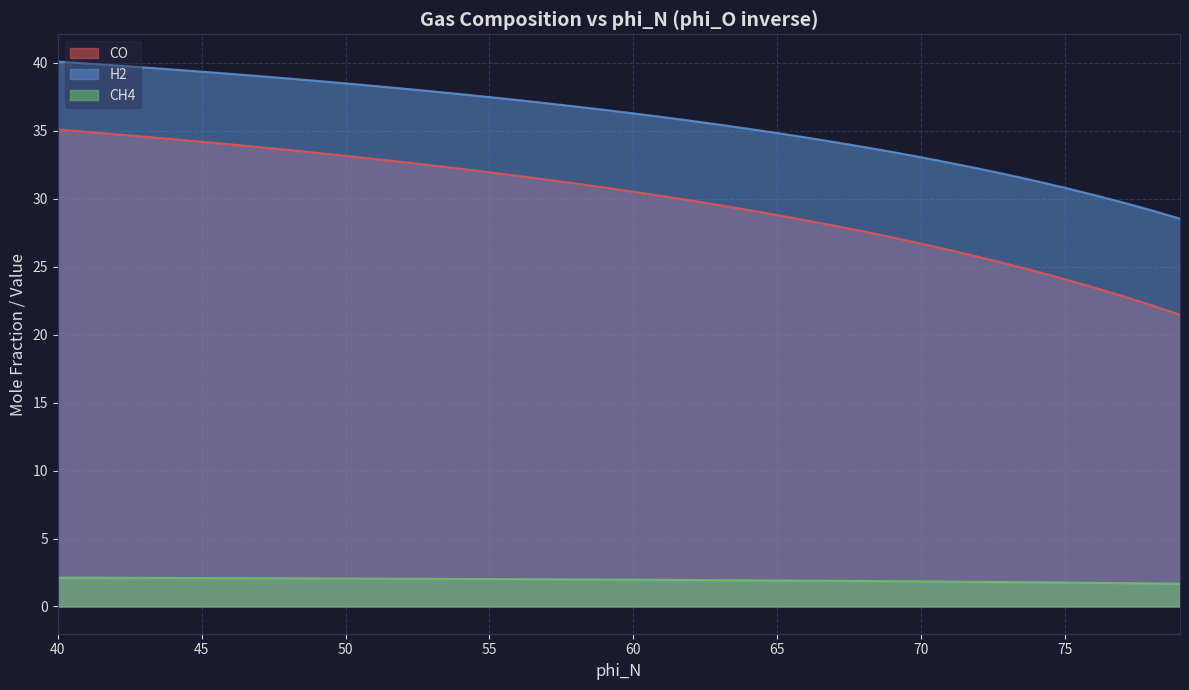

Which series has the largest range (max minus min)?

CO